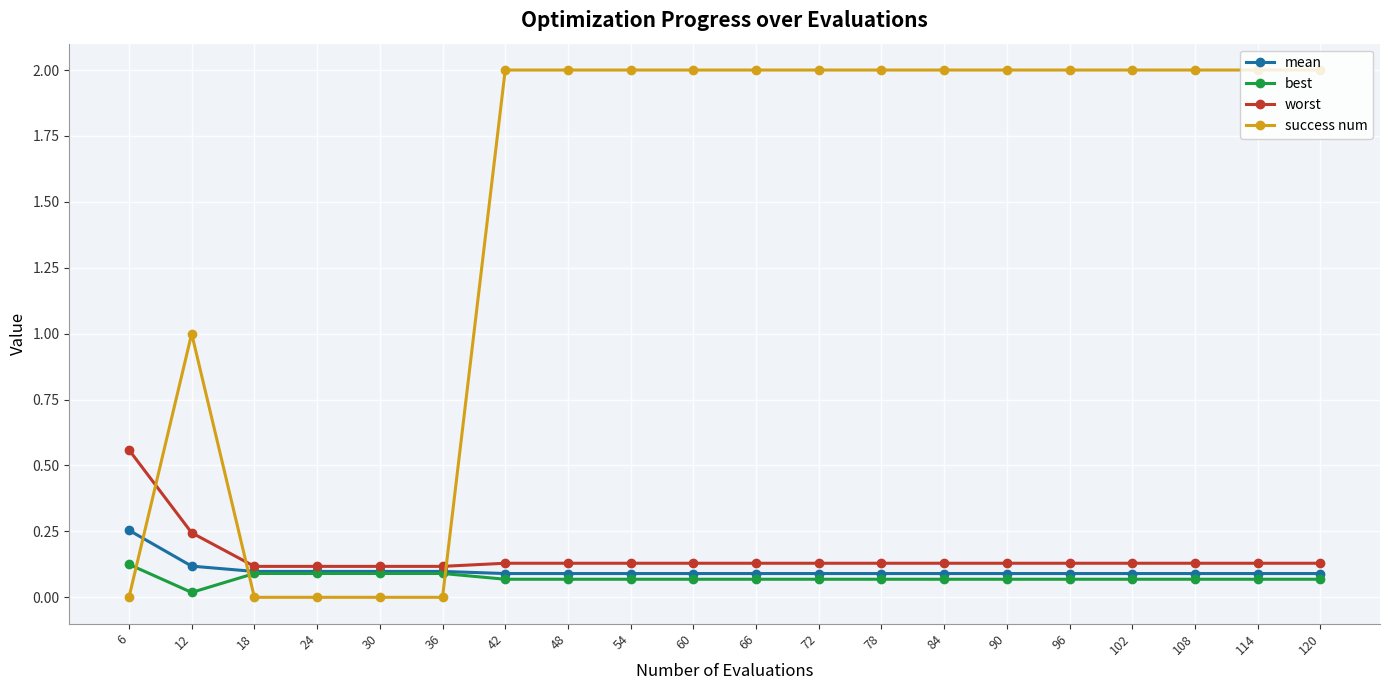

List the series in order of their peak value, lowest first.

best, mean, worst, success num